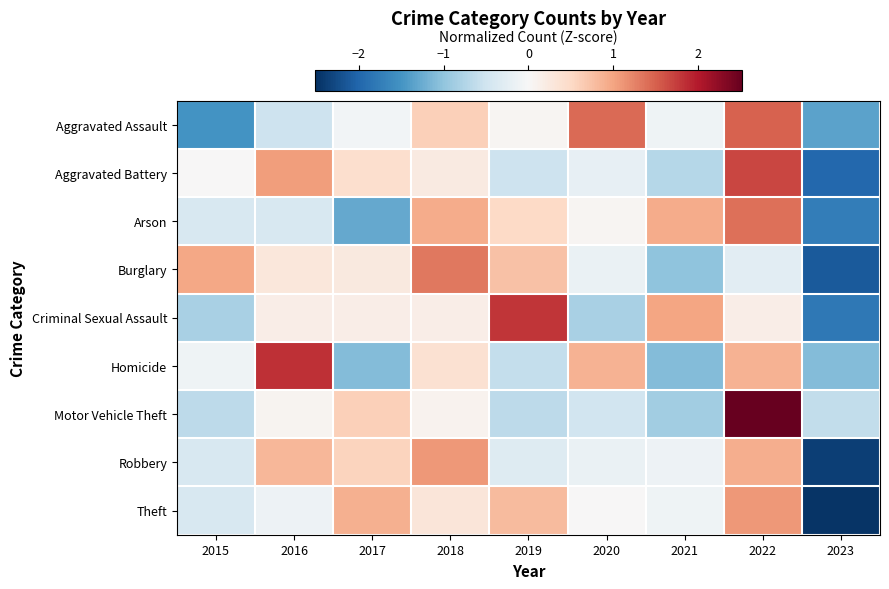

Reading left to right, transcribe all the data shown in this chart.

Aggravated Assault: 2015=-1.5	2016=-0.5	2017=-0.1	2018=0.6	2019=0.0	2020=1.4	2021=-0.1	2022=1.5	2023=-1.4
Aggravated Battery: 2015=0.0	2016=1.1	2017=0.4	2018=0.2	2019=-0.5	2020=-0.2	2021=-0.7	2022=1.7	2023=-2.0
Arson: 2015=-0.4	2016=-0.4	2017=-1.3	2018=0.9	2019=0.5	2020=0.0	2021=0.9	2022=1.4	2023=-1.7
Burglary: 2015=1.0	2016=0.3	2017=0.2	2018=1.3	2019=0.7	2020=-0.2	2021=-1.0	2022=-0.3	2023=-2.1
Criminal Sexual Assault: 2015=-0.8	2016=0.2	2017=0.2	2018=0.2	2019=1.8	2020=-0.8	2021=1.0	2022=0.2	2023=-1.8
Homicide: 2015=-0.1	2016=1.8	2017=-1.1	2018=0.4	2019=-0.6	2020=0.9	2021=-1.1	2022=0.9	2023=-1.1
Motor Vehicle Theft: 2015=-0.7	2016=0.1	2017=0.6	2018=0.1	2019=-0.7	2020=-0.5	2021=-0.9	2022=2.5	2023=-0.6
Robbery: 2015=-0.4	2016=0.8	2017=0.6	2018=1.1	2019=-0.3	2020=-0.2	2021=-0.1	2022=0.9	2023=-2.4
Theft: 2015=-0.4	2016=-0.1	2017=0.9	2018=0.3	2019=0.8	2020=0.0	2021=-0.1	2022=1.1	2023=-2.5